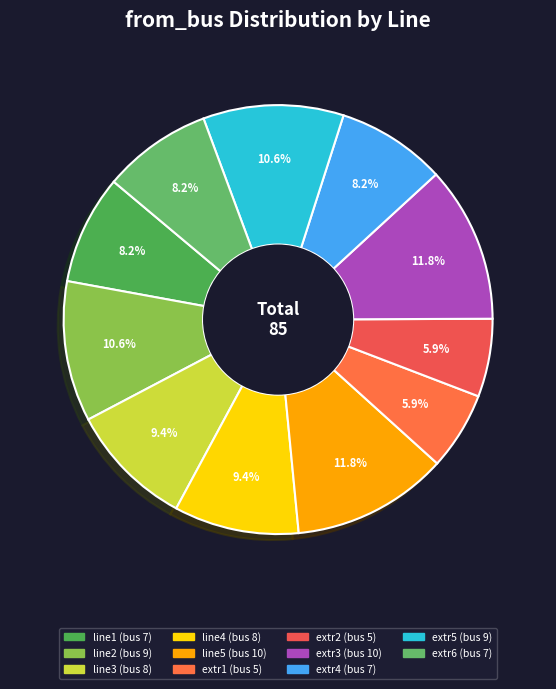

What is the change in value from line2 to extr6?

-2